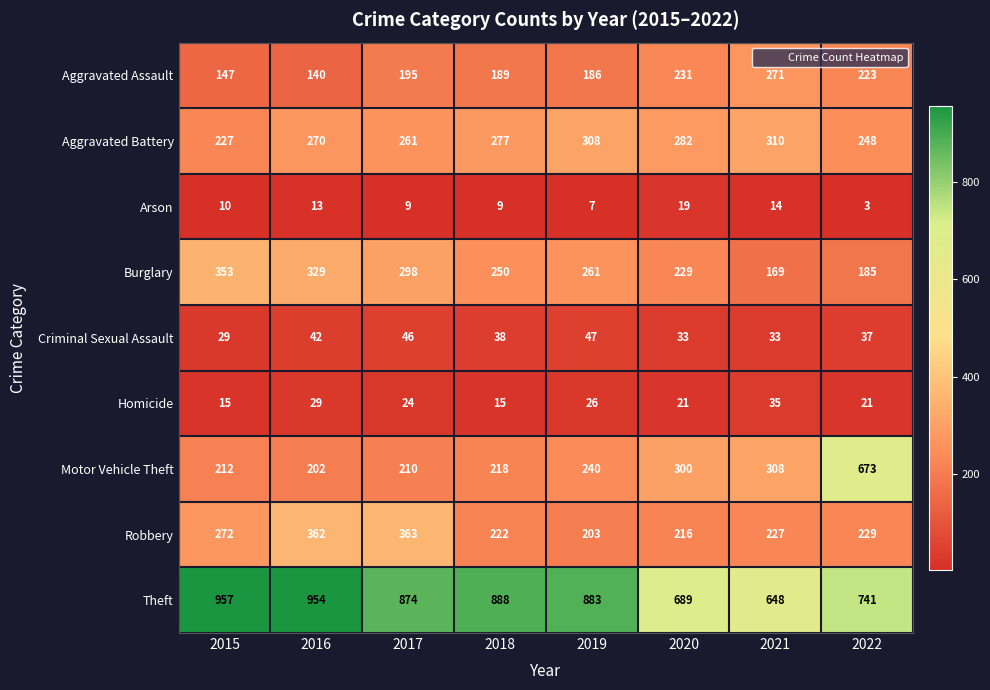

The Aggravated Assault series shows 240 at 2015. True or false?

False